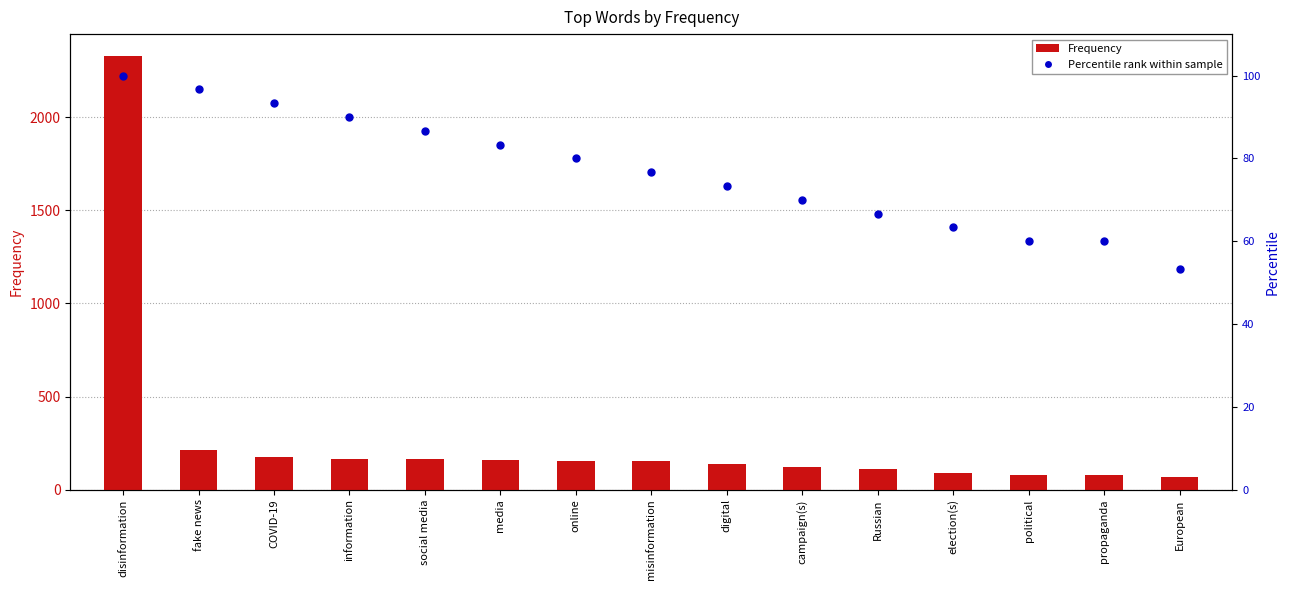

Which series has the widest spread of Y values?

Frequency